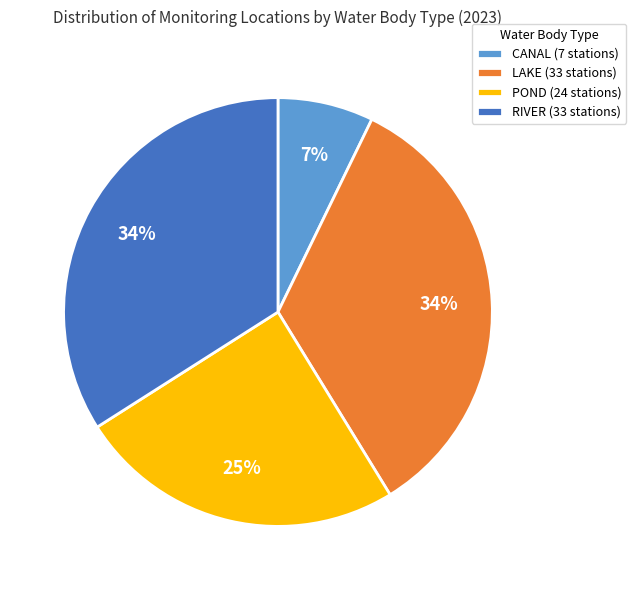

How many slices are in this pie chart?

4